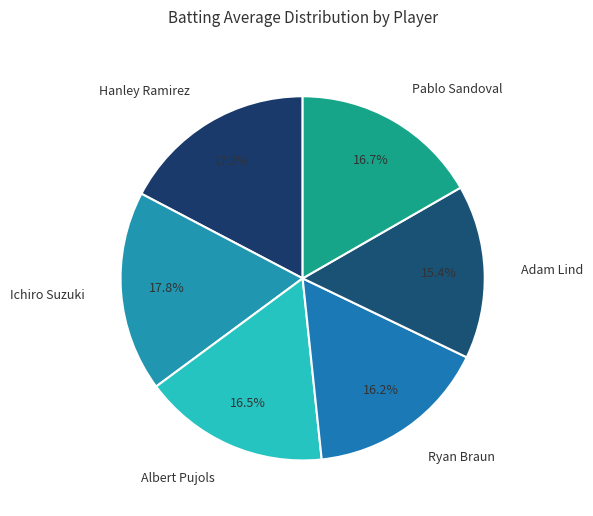

To the nearest percent, what is the combined percentage of Hanley Ramirez and Albert Pujols?

34%